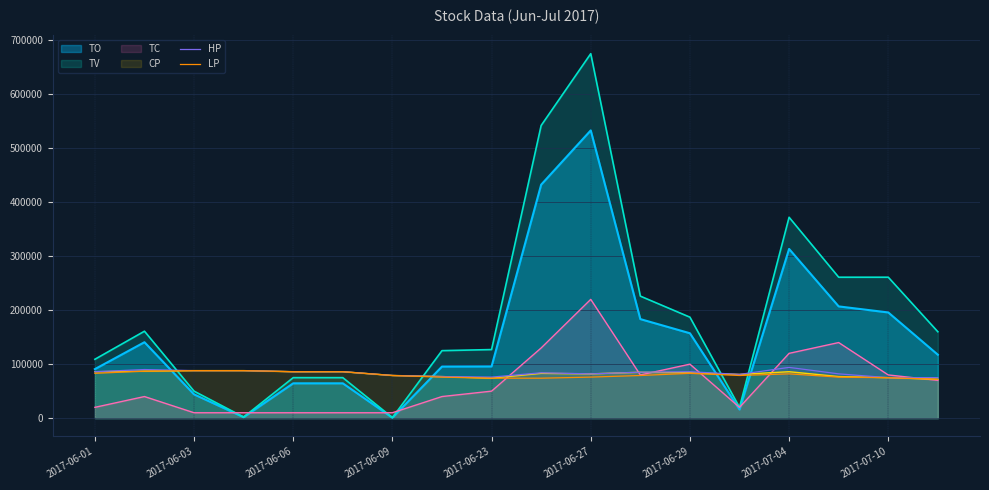

How many lines are shown in the chart?

6